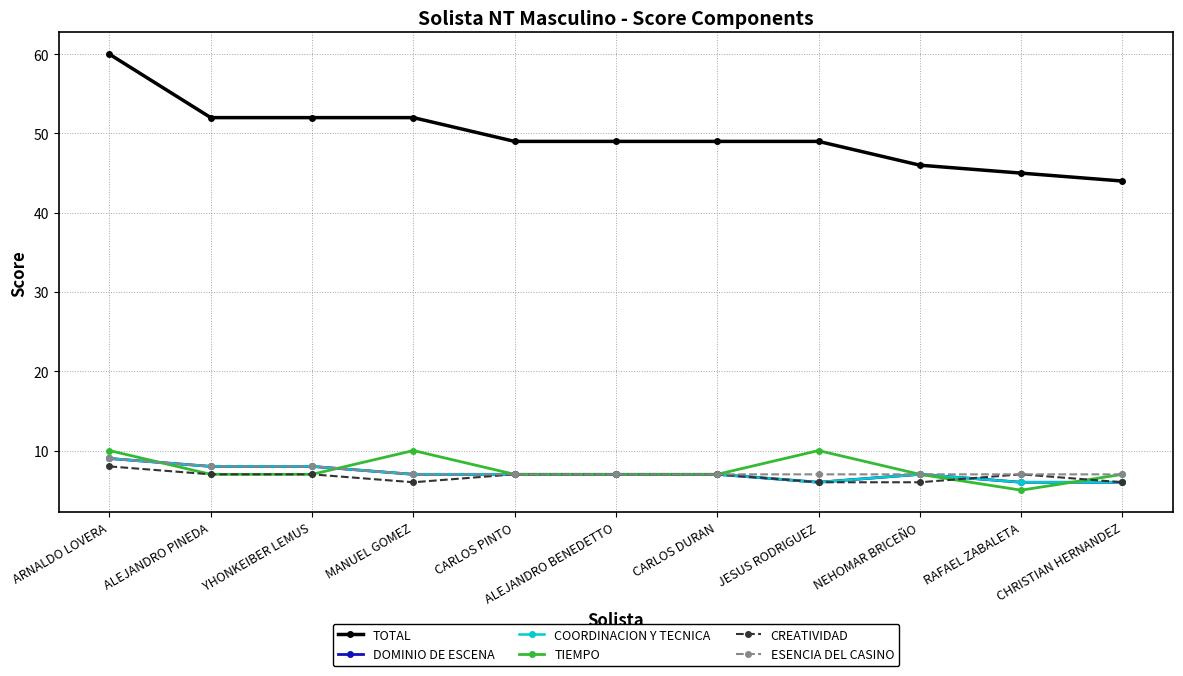

What is the sum of all COORDINACION Y TECNICA values?

78